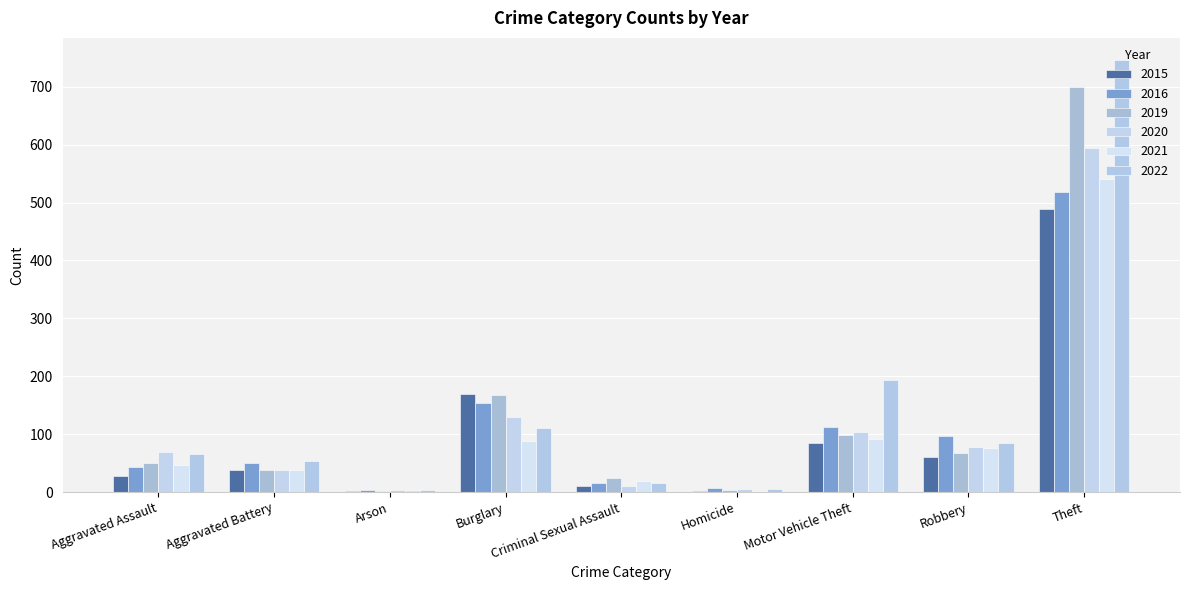

Reading right to left, extract all data points from this chart.

2015: 489	61	84	2	11	170	2	39	28
2016: 519	97	112	7	16	154	3	50	44
2019: 699	68	99	3	25	167	2	39	50
2020: 595	78	103	5	11	130	3	38	69
2021: 540	76	92	2	20	89	4	39	47
2022: 747	84	194	6	16	111	3	53	66